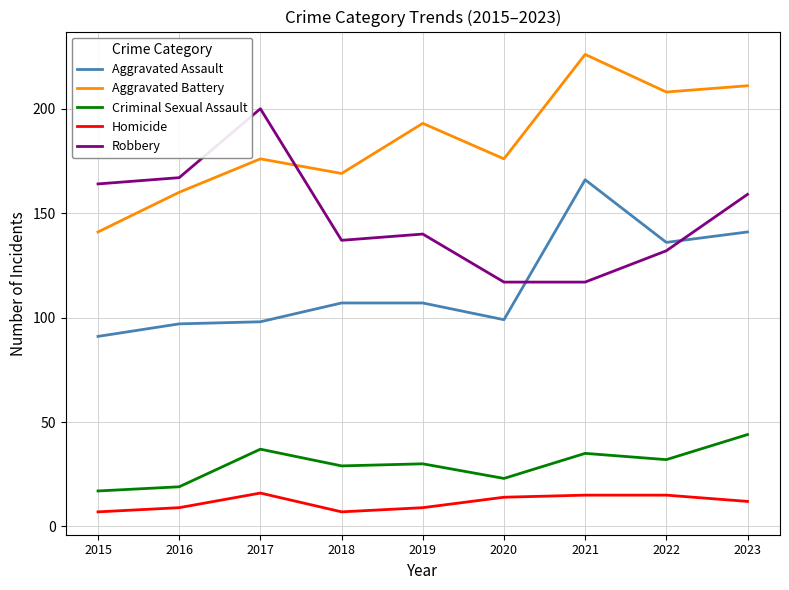

Reading left to right, extract all data points from this chart.

Aggravated Assault: 2015=91	2016=97	2017=98	2018=107	2019=107	2020=99	2021=166	2022=136	2023=141
Aggravated Battery: 2015=141	2016=160	2017=176	2018=169	2019=193	2020=176	2021=226	2022=208	2023=211
Criminal Sexual Assault: 2015=17	2016=19	2017=37	2018=29	2019=30	2020=23	2021=35	2022=32	2023=44
Homicide: 2015=7	2016=9	2017=16	2018=7	2019=9	2020=14	2021=15	2022=15	2023=12
Robbery: 2015=164	2016=167	2017=200	2018=137	2019=140	2020=117	2021=117	2022=132	2023=159